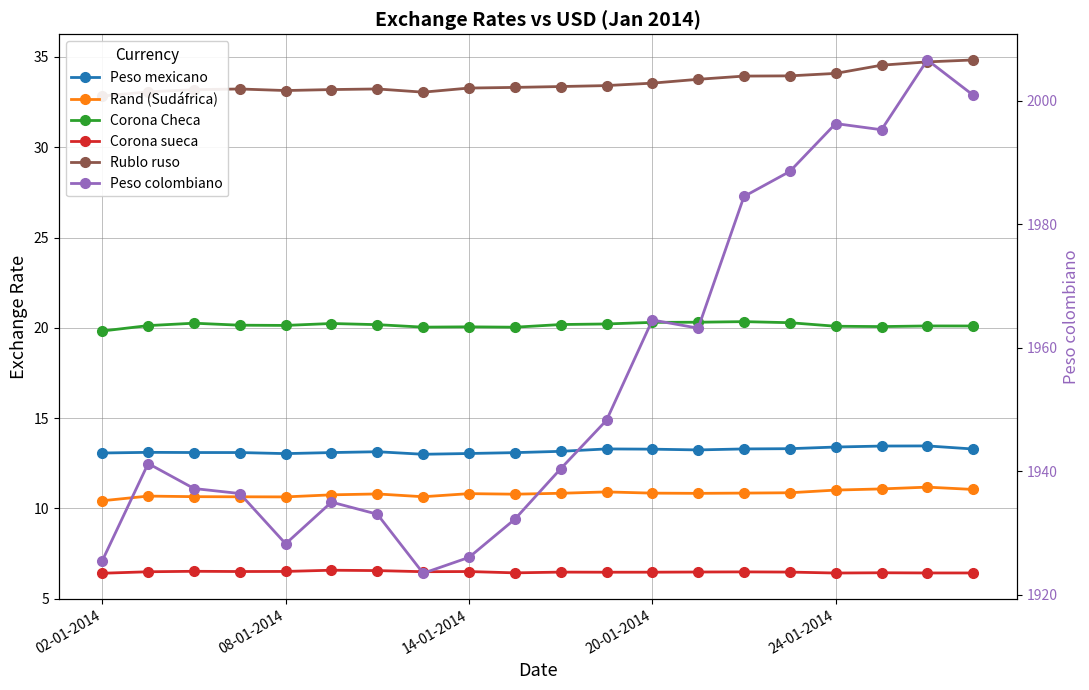

At how many categories does at least one series exceed 306?

20